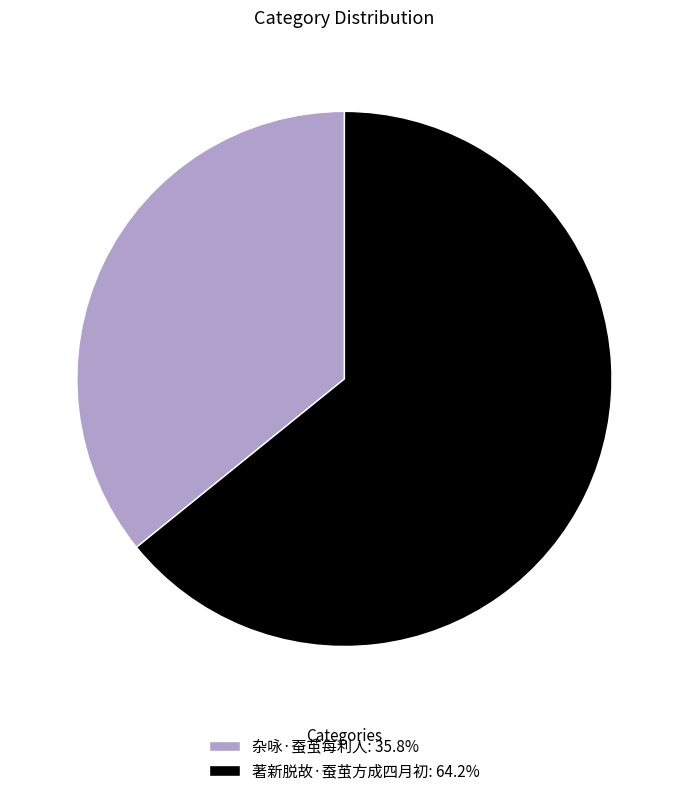

How many slices are in this pie chart?

2